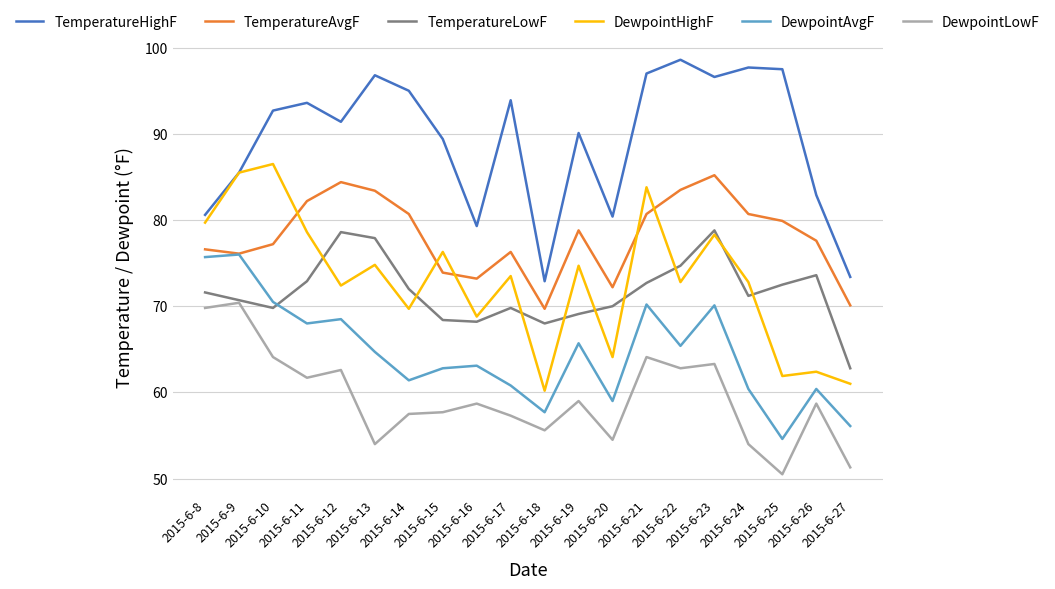

Is the value of DewpointLowF at 2015-6-22 greater than the value of DewpointHighF at 2015-6-16?

No